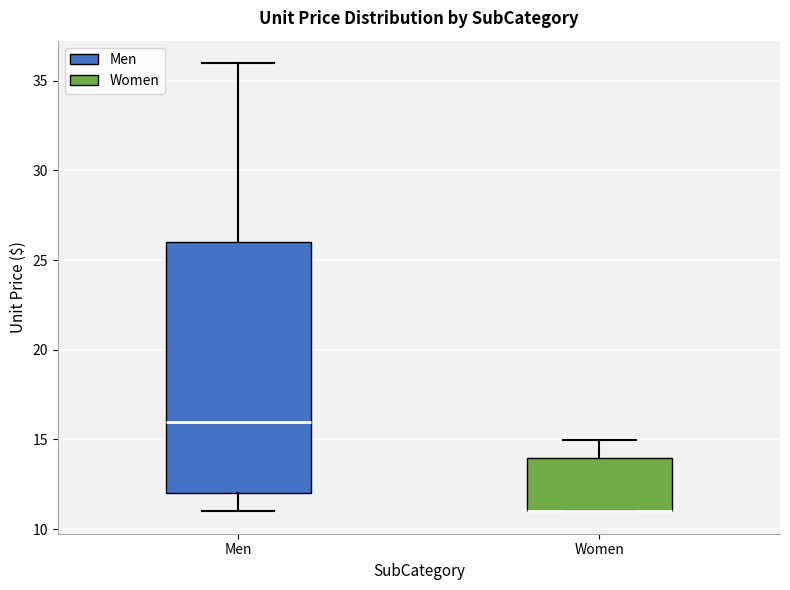

Where is the upper edge of the box for Men on the y-axis? The values are not printed on the chart, so give them approximately, as read against the axis.

26